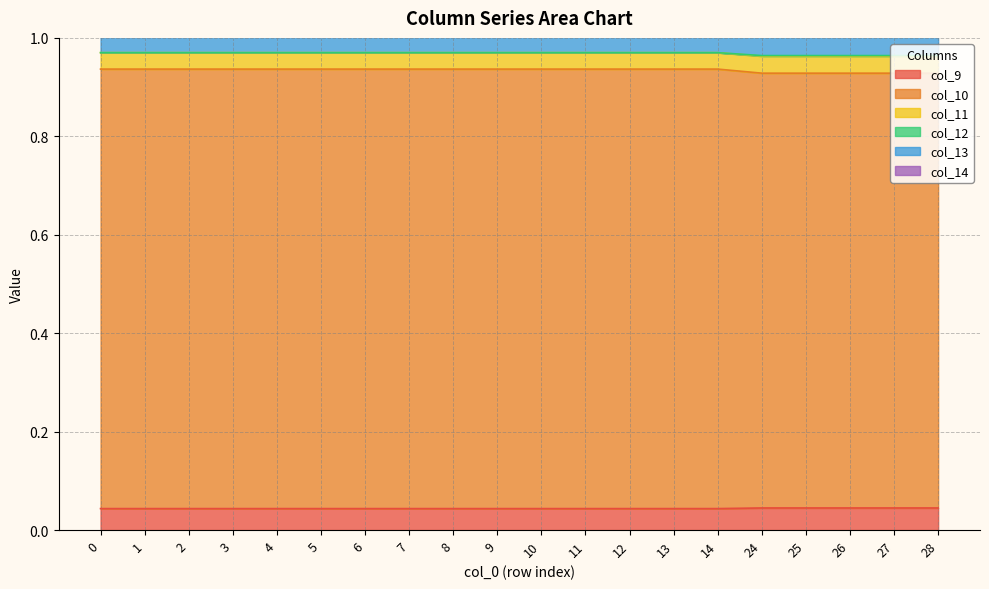

True or false: col_13 has a value of 1.0 at 1.

True